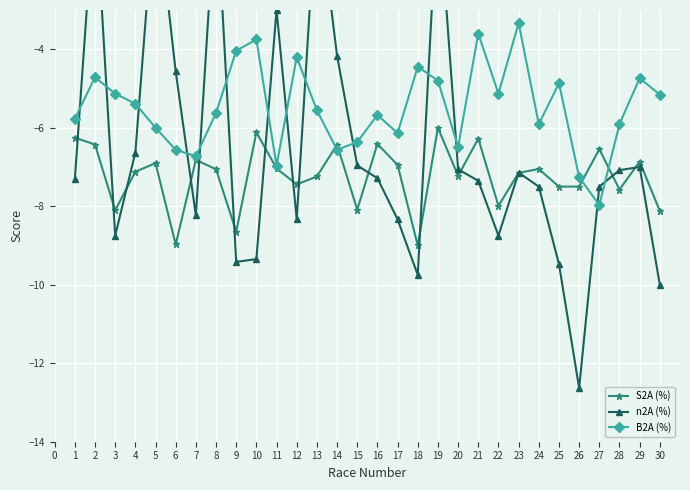

List the series in order of their peak value, highest first.

n2A (%), B2A (%), S2A (%)